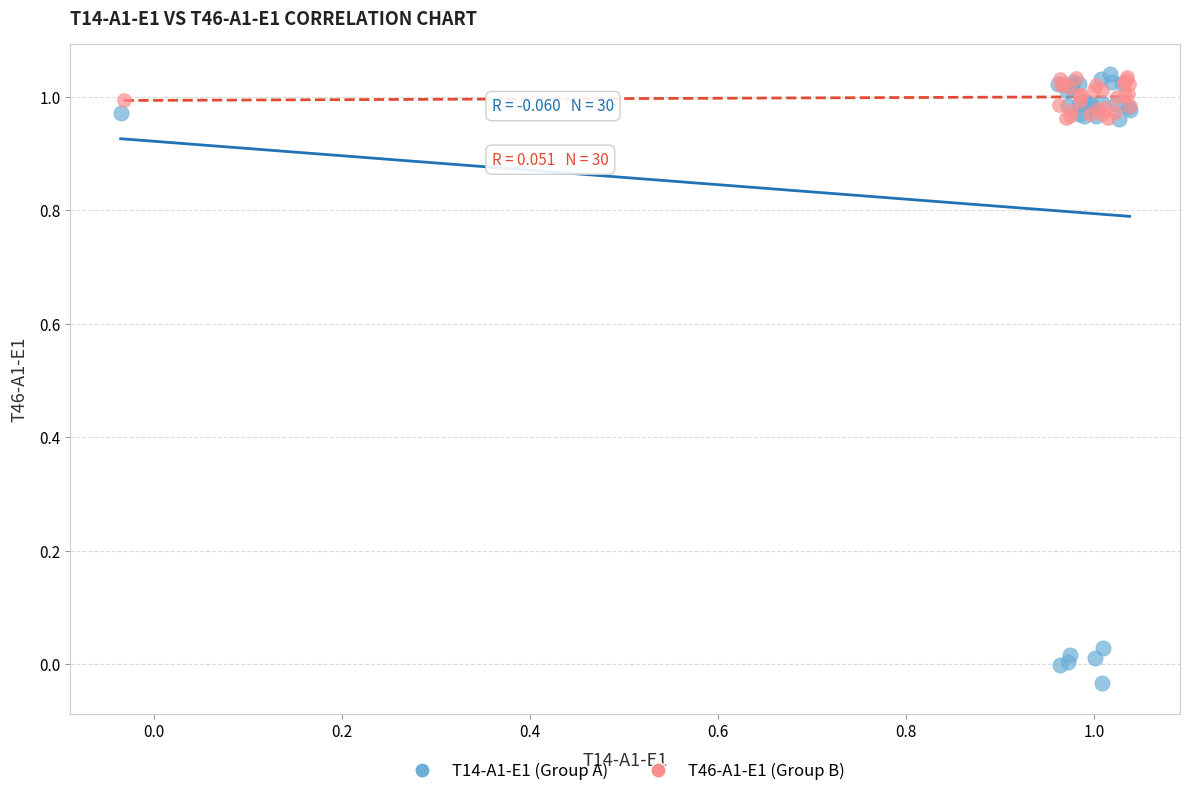

Which series has the largest Y range (max minus min)?

T14-A1-E1 (Group A)